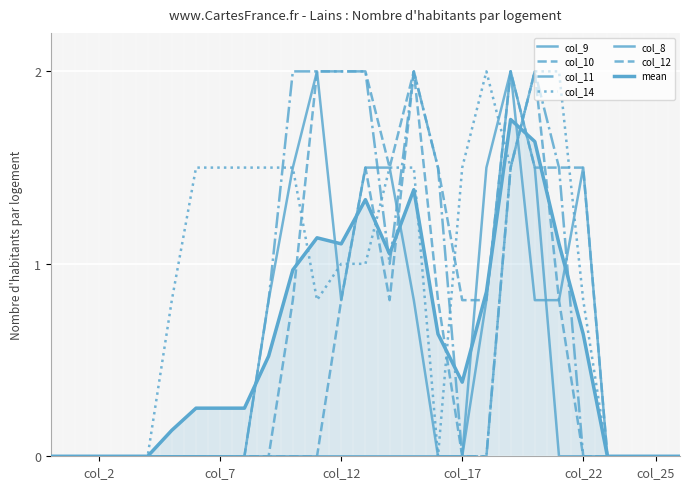

Where do col_10 and col_9 first cross each other?

19 and 20